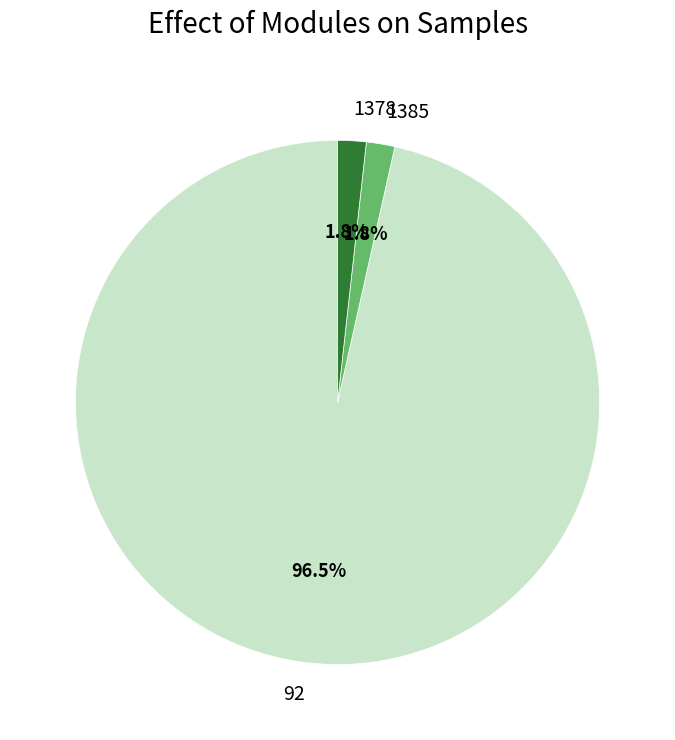

Is there any slice that represents more than half of the pie?

Yes